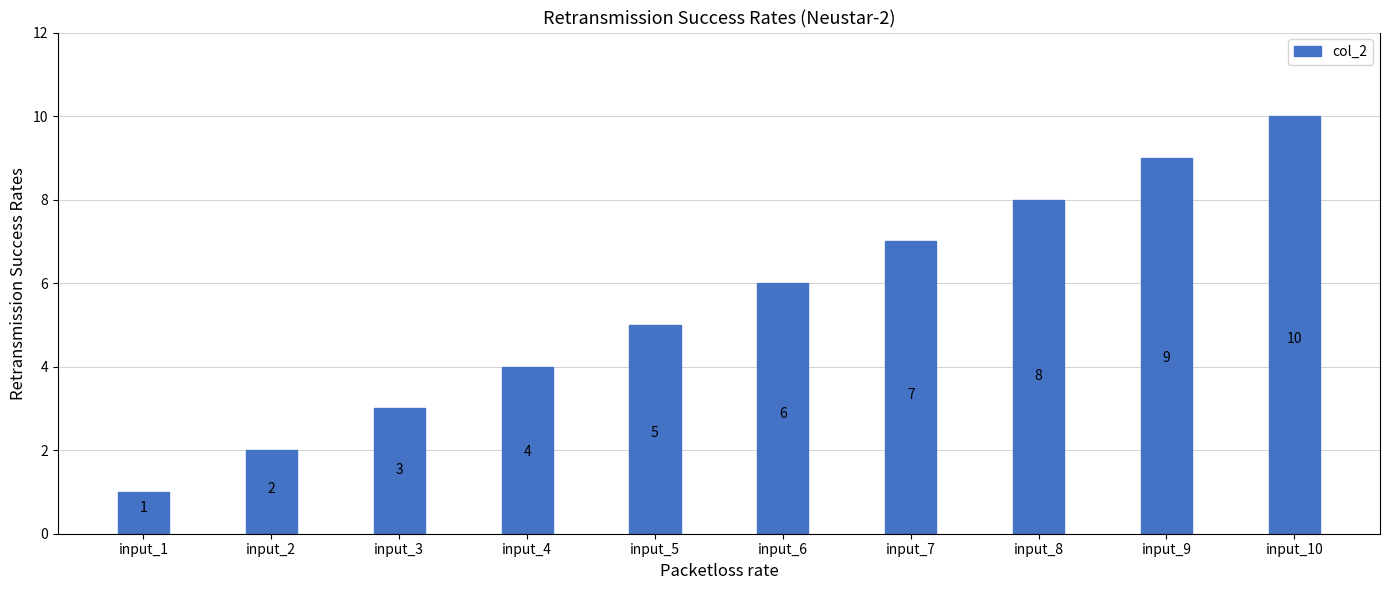

What is the average value?

6